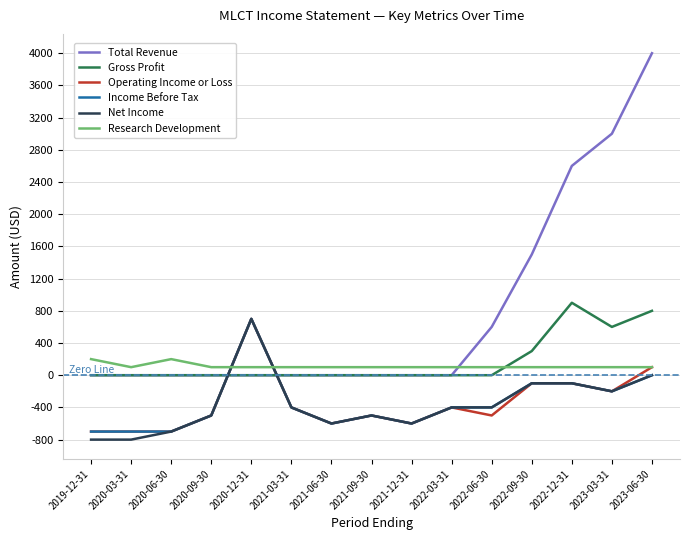

What is the greatest value displayed?

4000